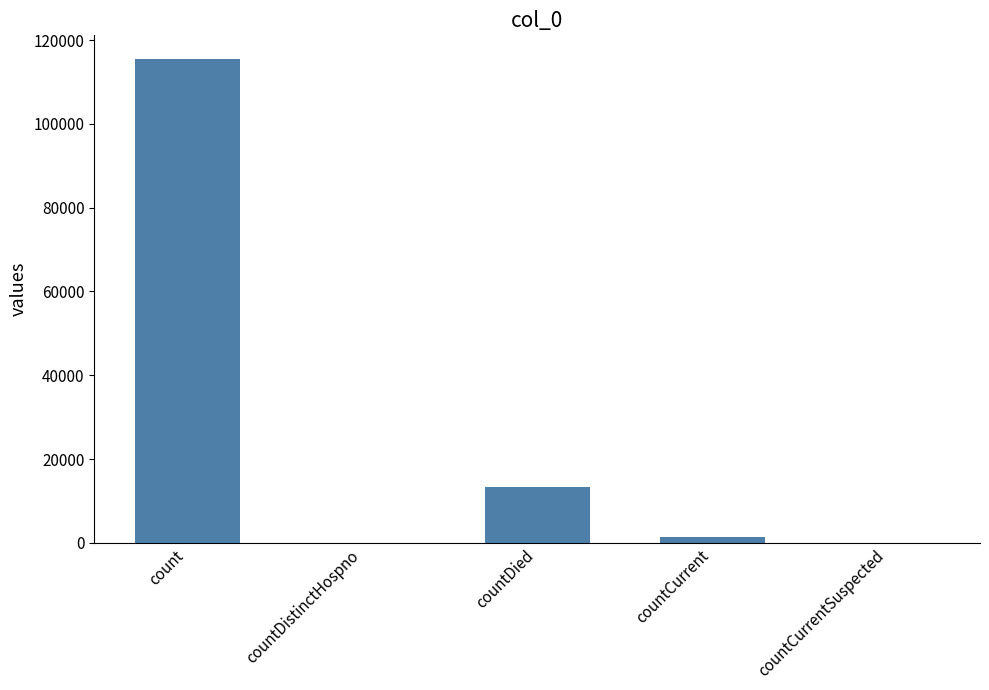

True or false: the data shows 0 at countDistinctHospno.

True